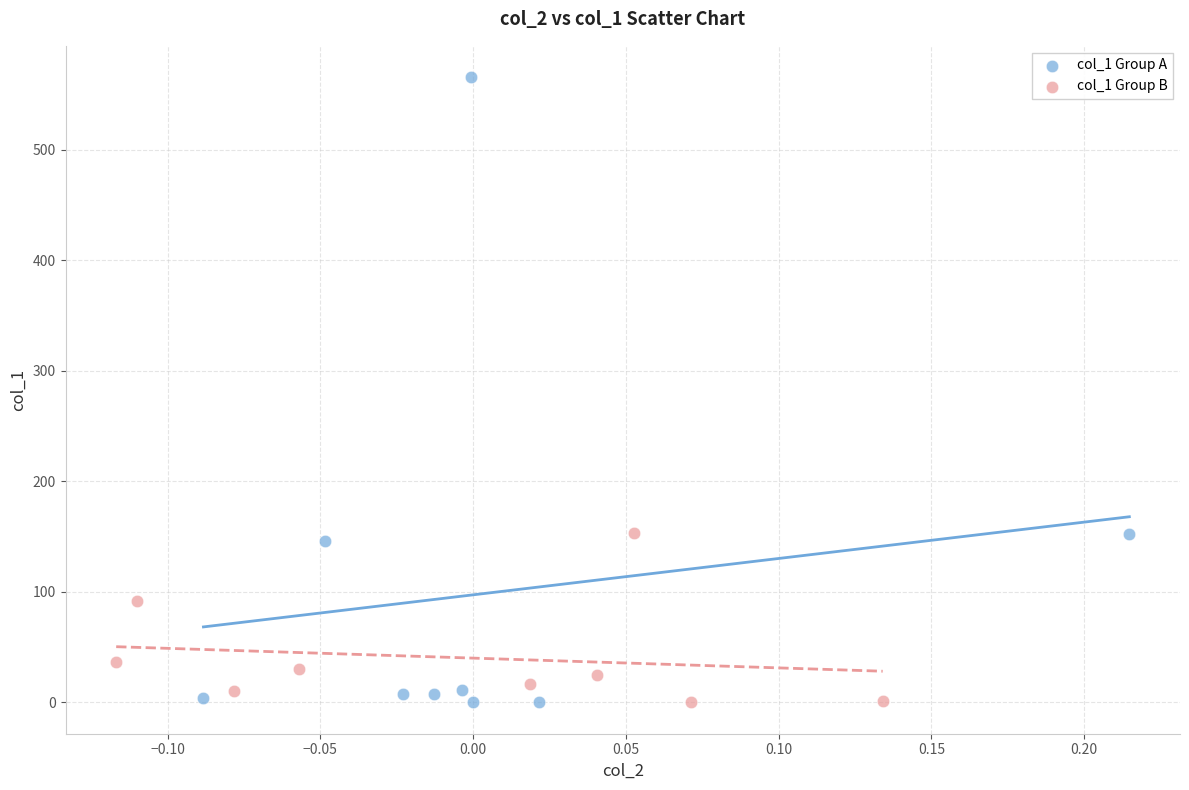

Which series has the largest Y range (max minus min)?

col_1 Group A